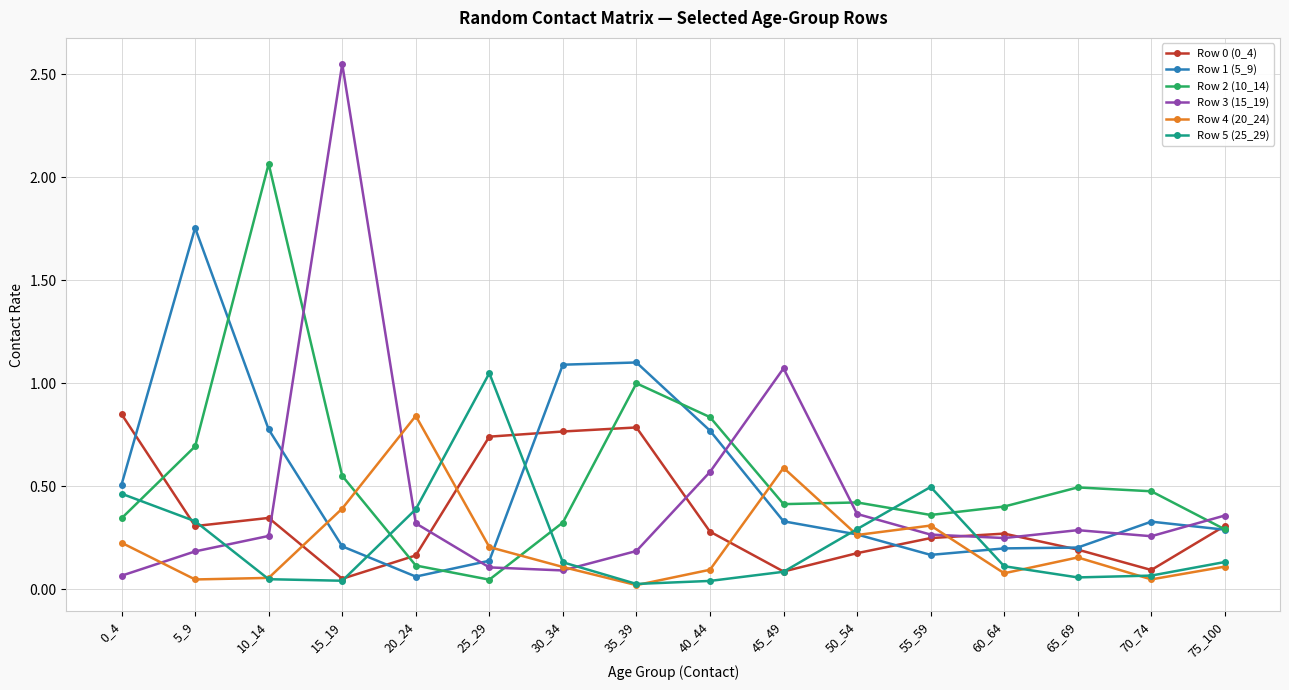

What is the total value across all series at 65_69?

1.4